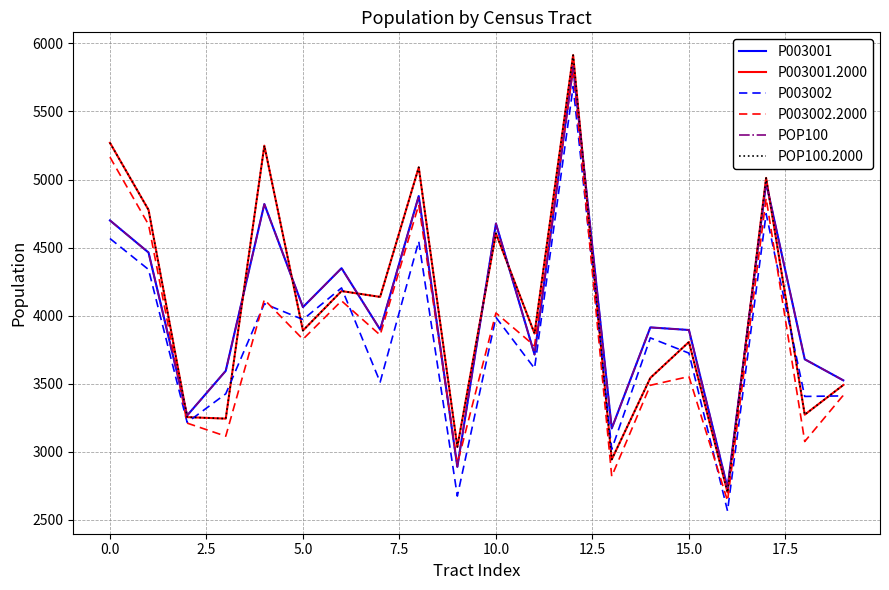

At which label does P003002 reach its minimum?

16